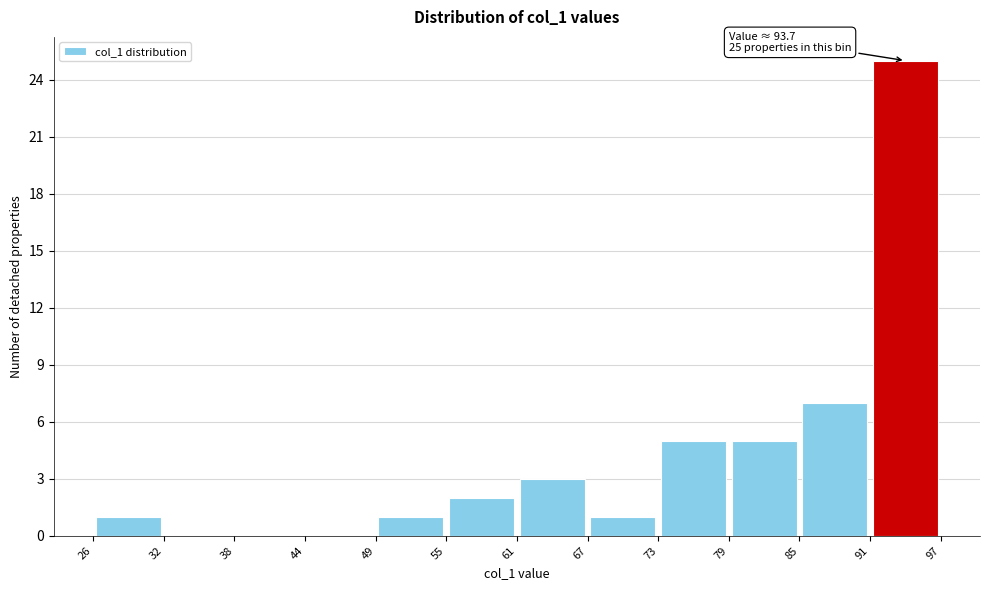

Over which range of the x-axis is the bar tallest?

91 to 97